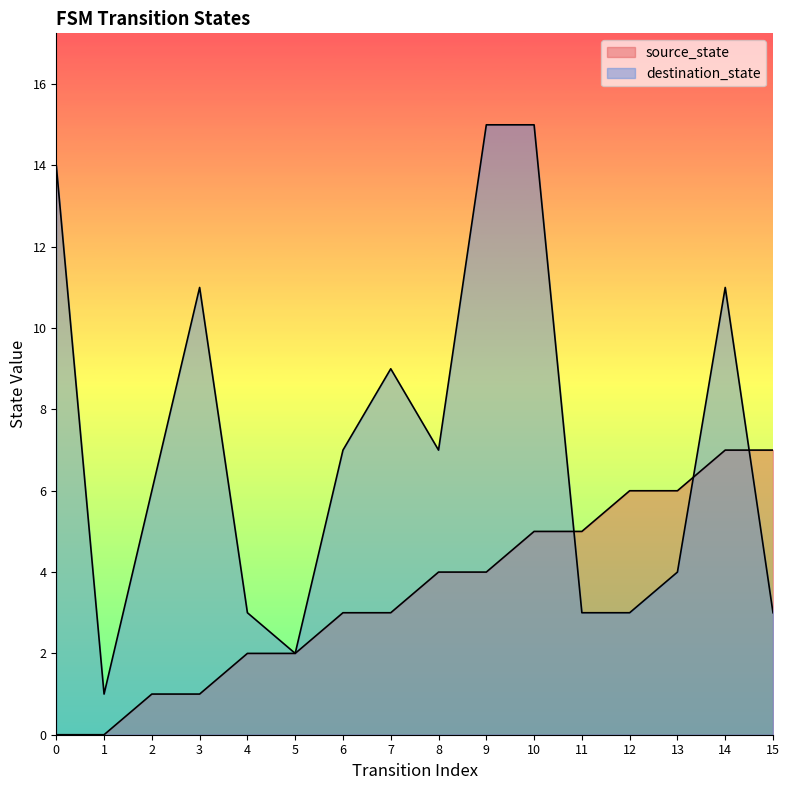

What is the difference between the highest and lowest values at 12?

3